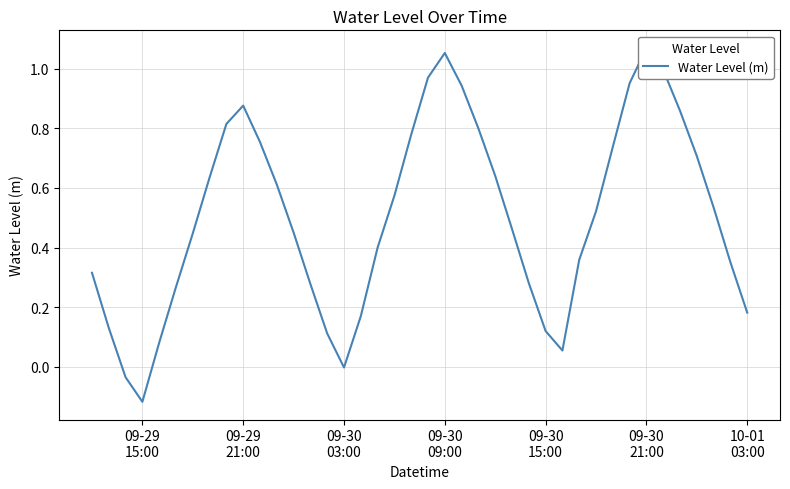

What is the value of the 15th point from the left?

0.1